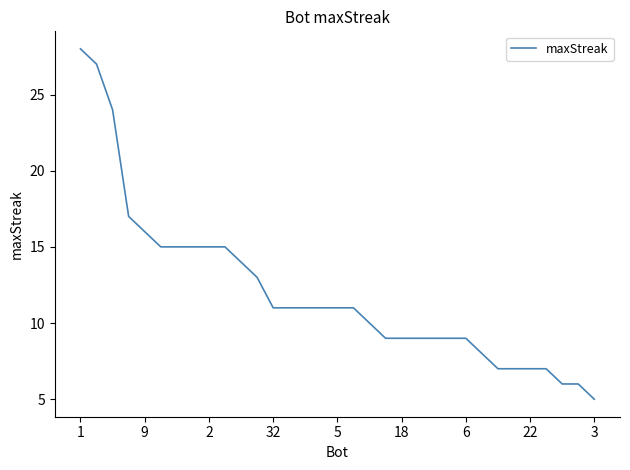

What is the minimum value shown in the chart?

5